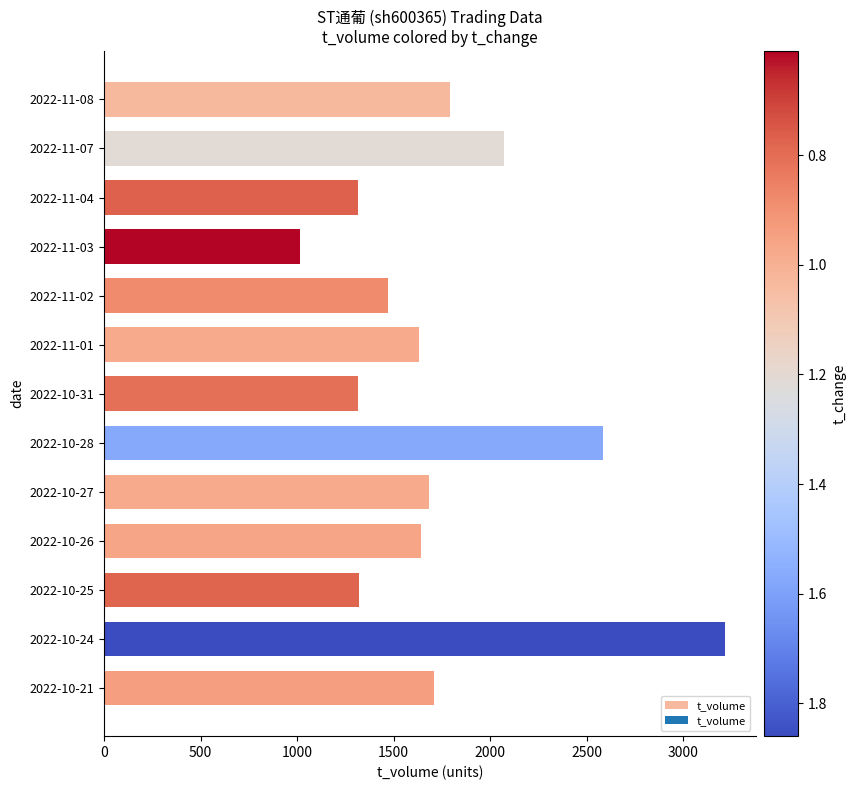

What is the change in value from 2022-10-24 to 2022-10-21?

-1508